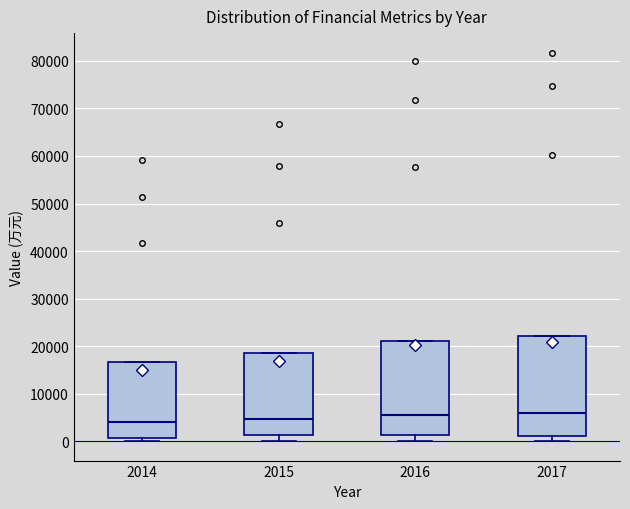

Where is the upper edge of the box at x = 2015 on the y-axis? The values are not printed on the chart, so give them approximately, as read against the axis.

19000